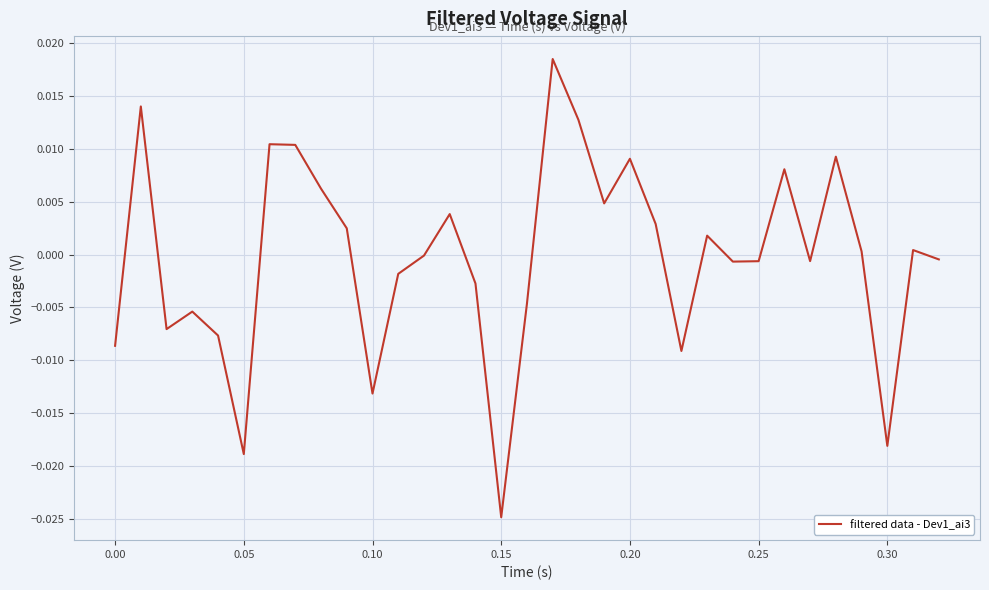

Which label corresponds to the smallest value in the chart?

0.15